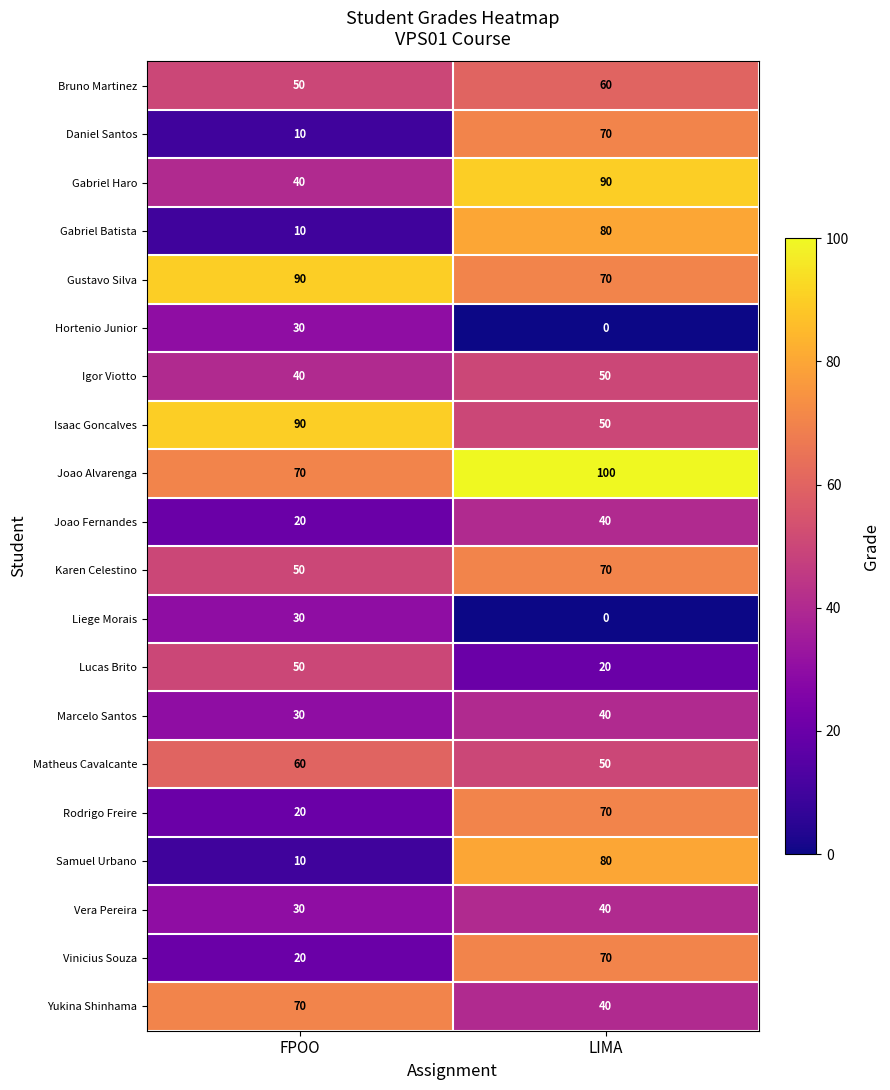

What is the sum of all Rodrigo Freire values?

90